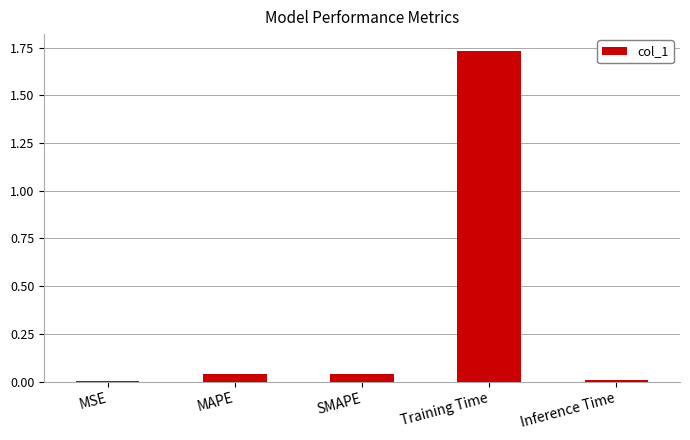

How many categories are shown in the chart?

5